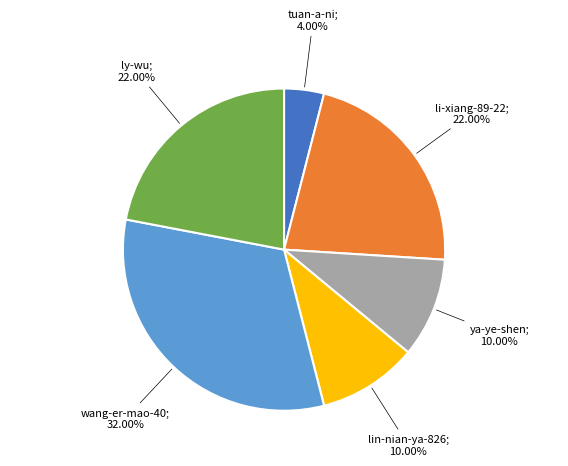

Count the number of slices in the pie.

6